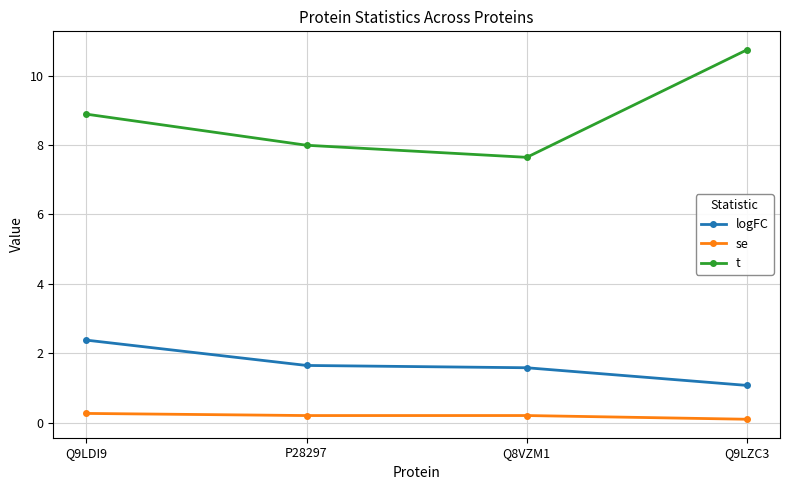

Reading left to right, what are all the values shown in this chart?

logFC: 2.4	1.6	1.6	1.1
se: 0.3	0.2	0.2	0.1
t: 8.9	8.0	7.6	10.7